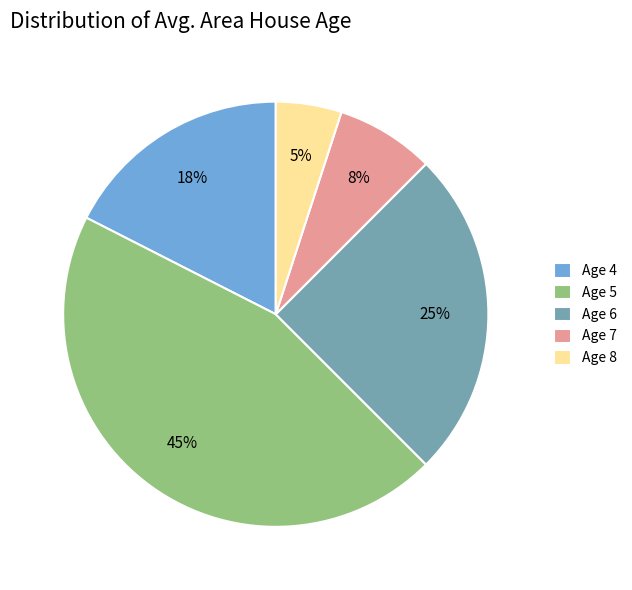

To the nearest percent, what is the combined percentage of Age 6 and Age 7?

33%